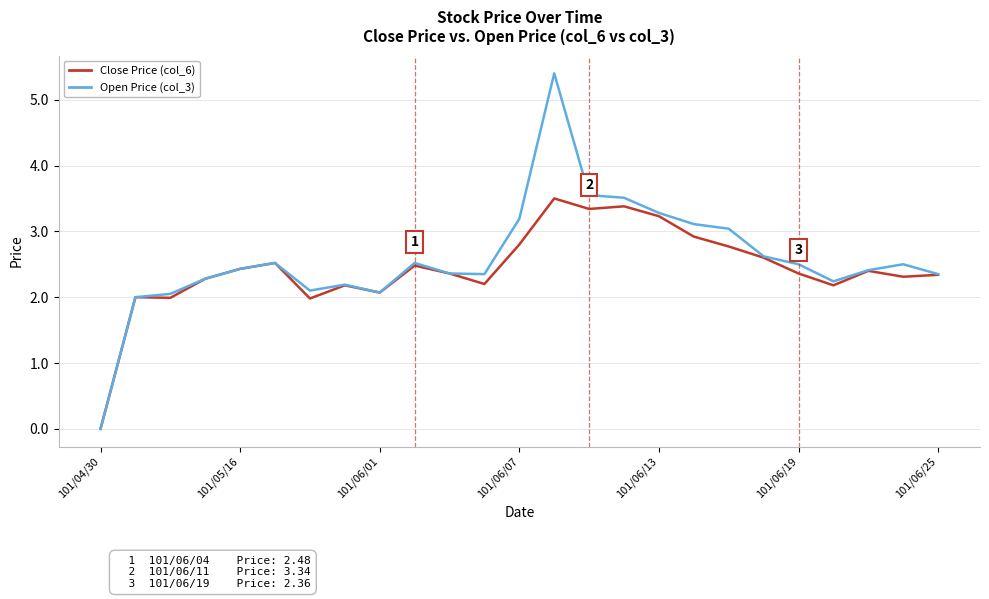

Which series has the widest spread of values?

Open Price (col_3)